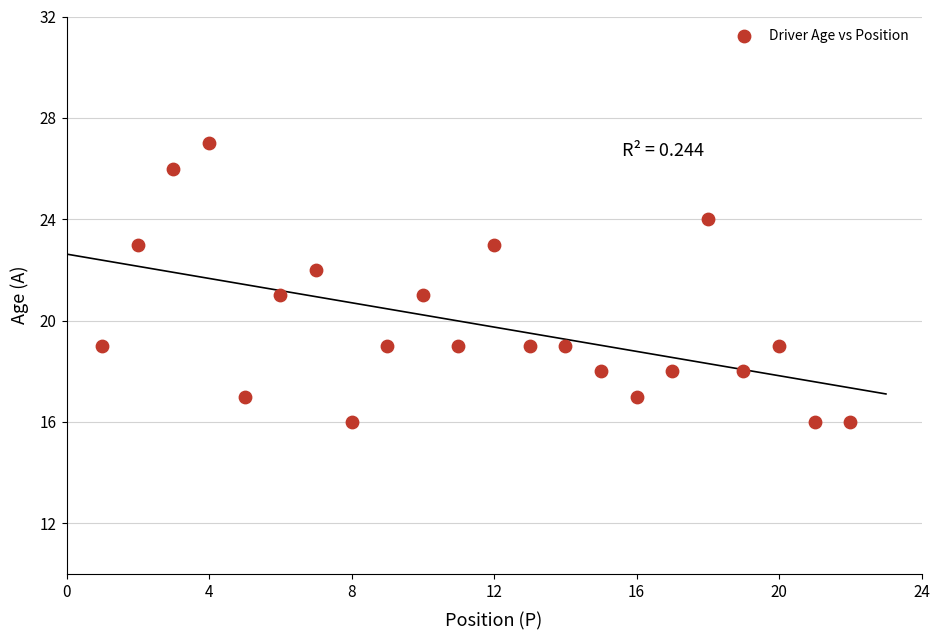

What is the range of X values (max minus min)?

21